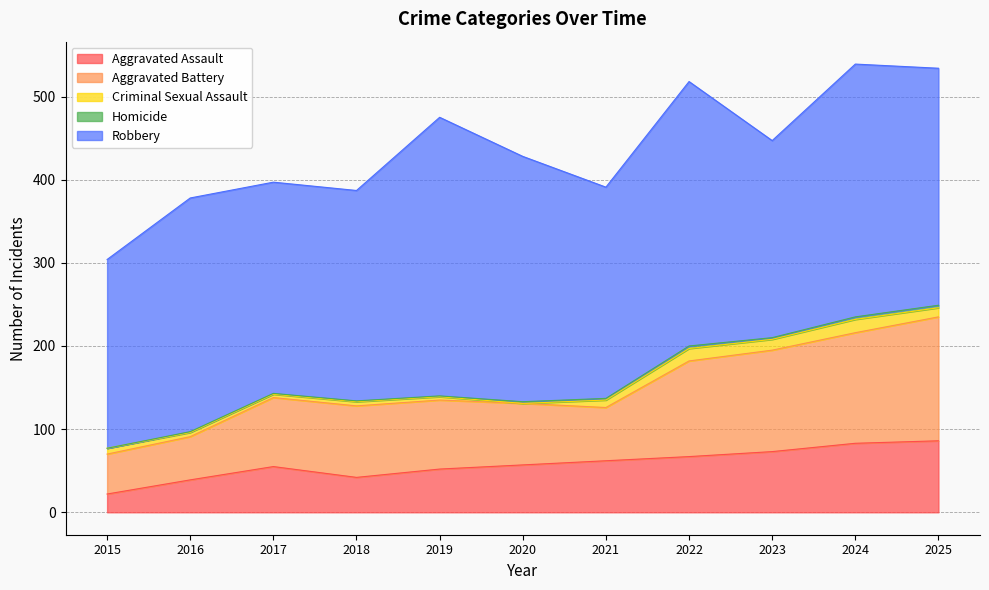

How many data points does each series have?

11